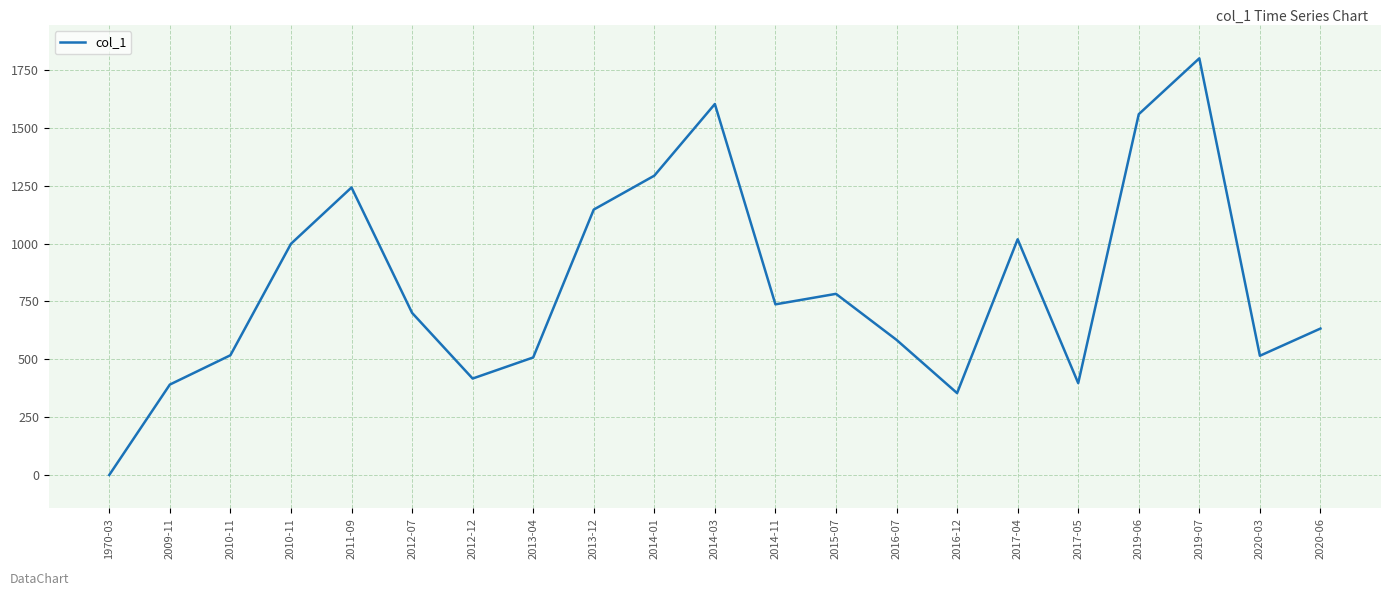

Is this an area chart (filled region under the line)?

No